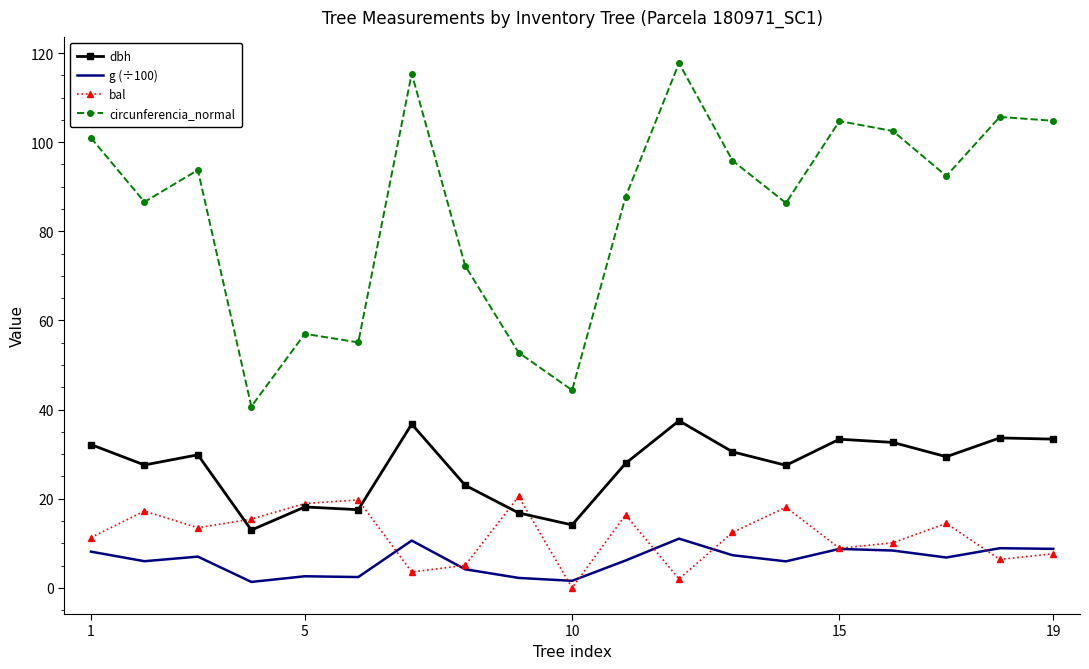

Rank the series by their maximum value, from lowest to highest.

g (÷100), bal, dbh, circunferencia_normal